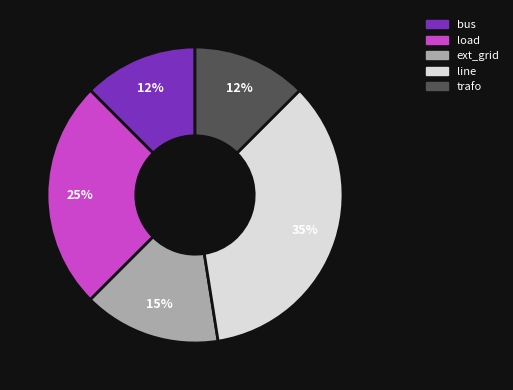

How many slices are in this pie chart?

5